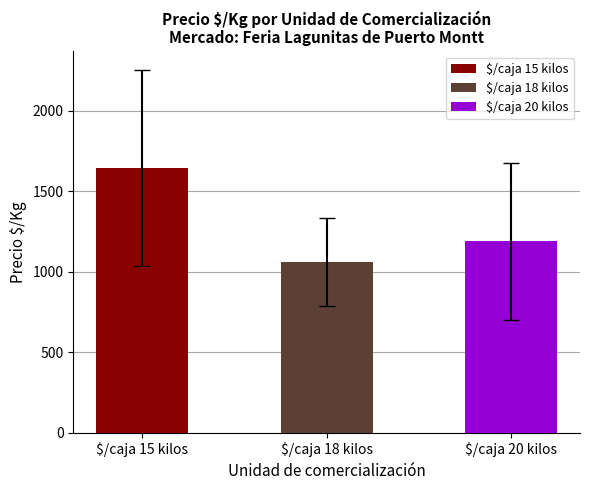

Reading left to right, list all the values displayed in this chart.

$/caja 15 kilos=1644.7	$/caja 18 kilos=1063.2	$/caja 20 kilos=1187.8